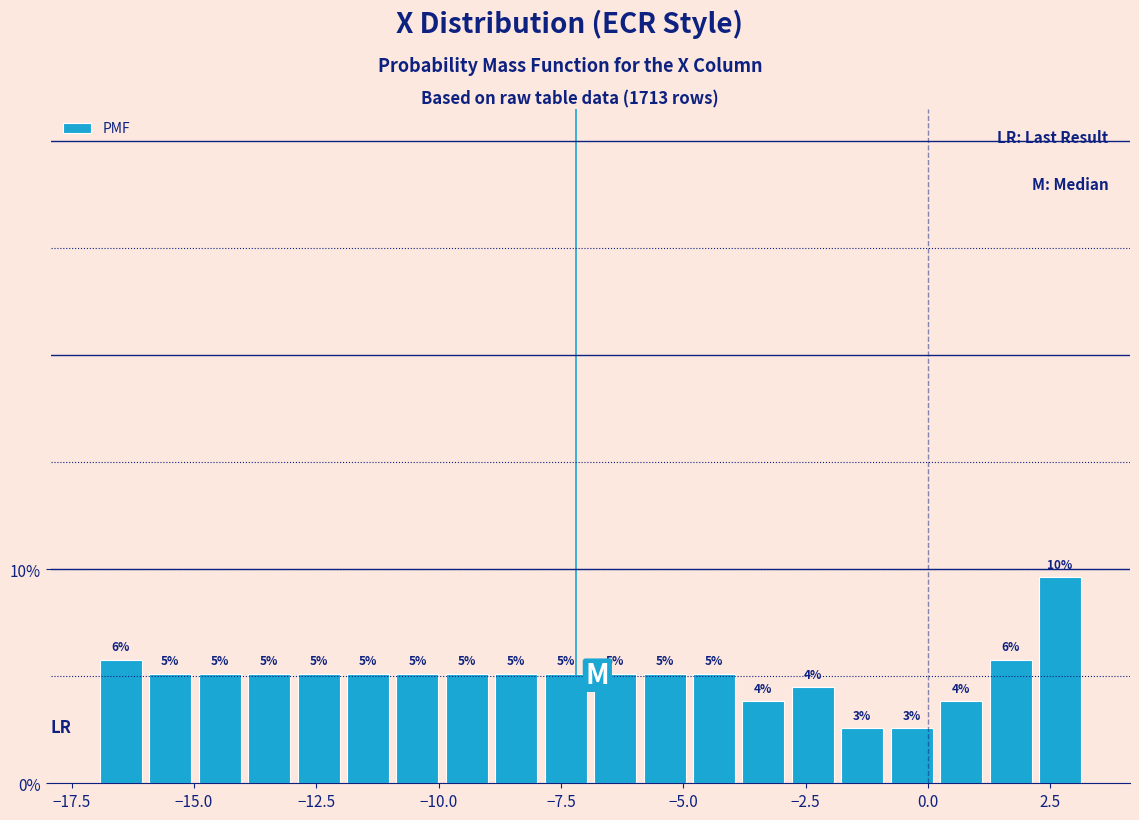

Around what value on the x-axis is the tallest bar? Give the approximate position of its centre, as read against the axis.

2.5